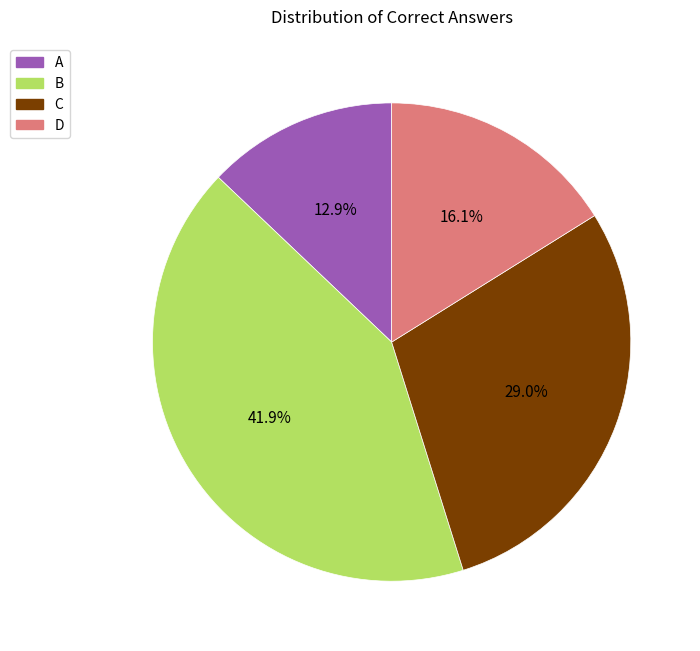

Which slice is the smallest?

A